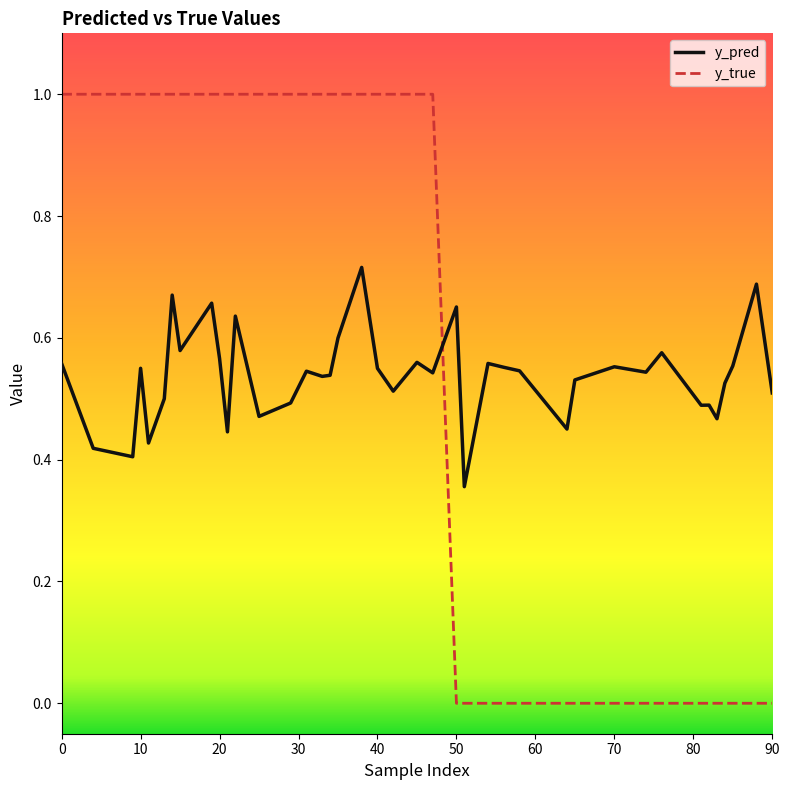

What is the sum of all y_pred values?

21.5